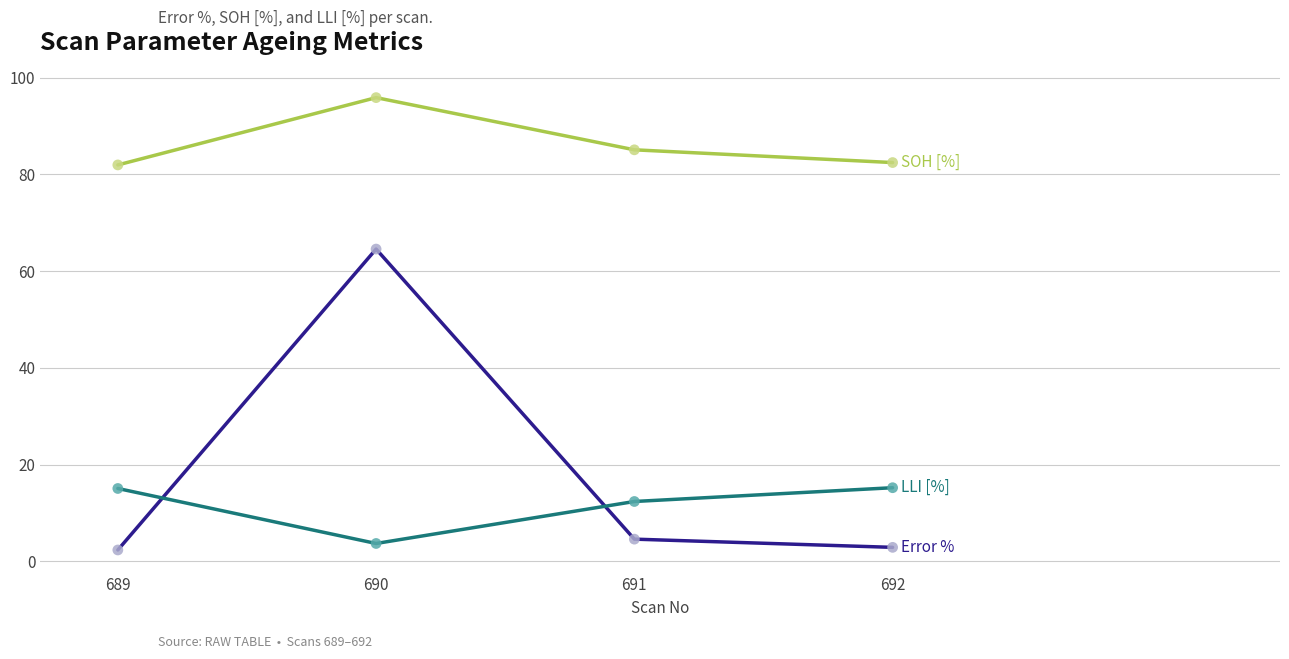

What is the total value across all series at 690?

164.1